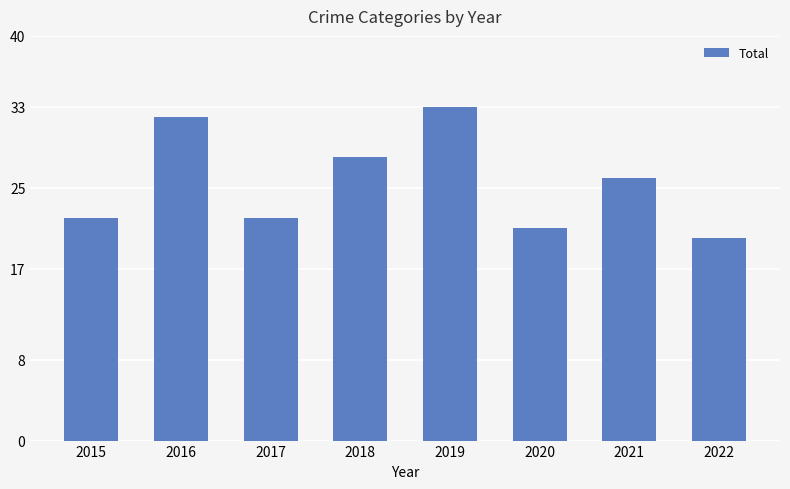

What is the ratio of the value at 2019 to the value at 2017?

1.5